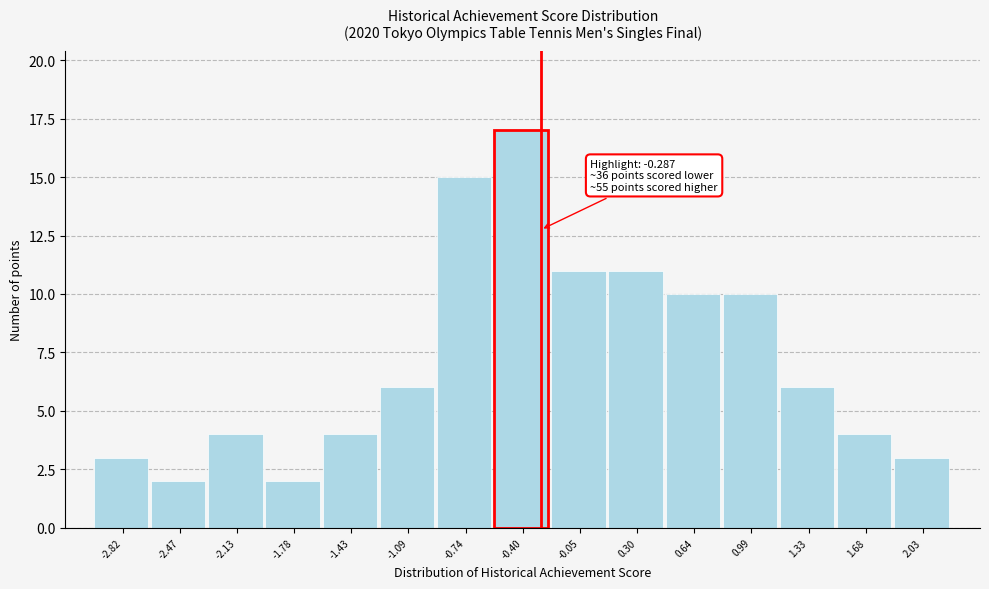

Which range on the x-axis has the tallest bar?

-0.55 to -0.20